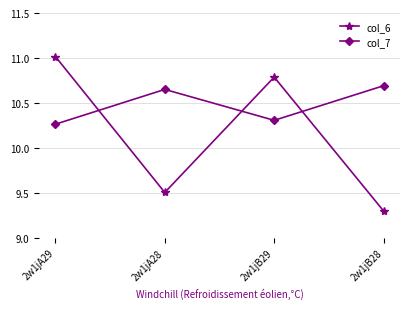

What is the minimum value shown in the chart?

9.3